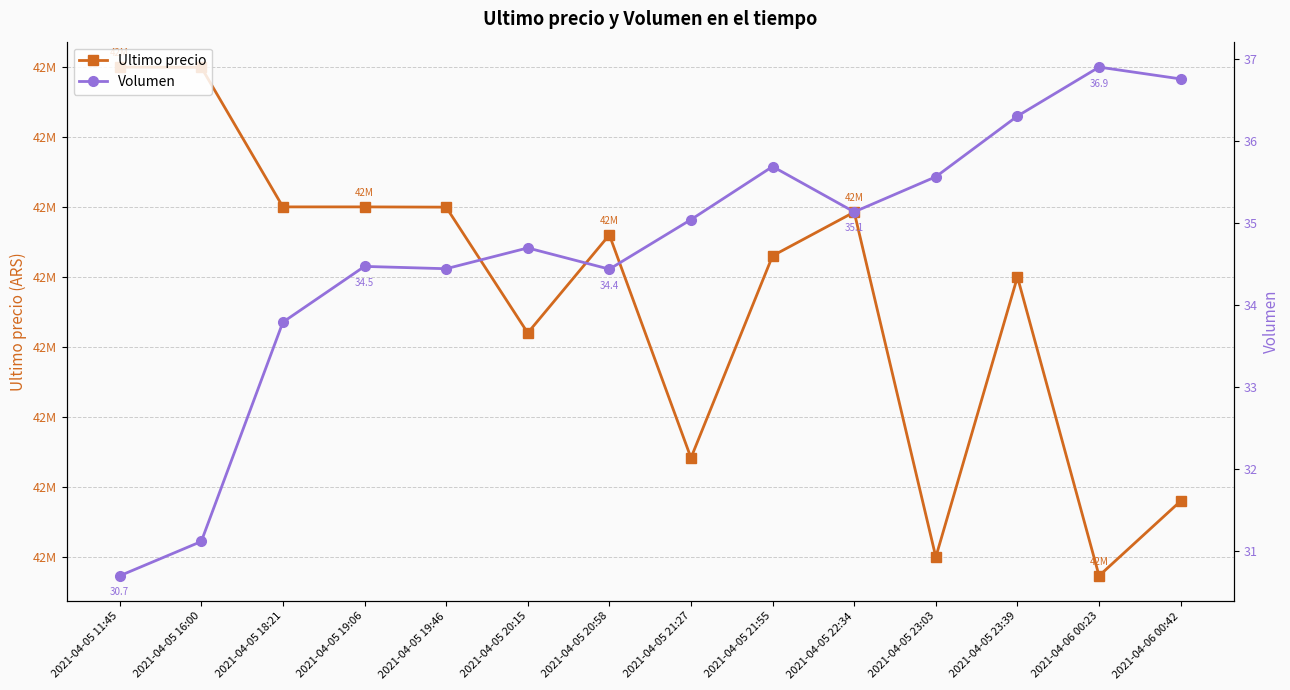

What is the average value of the Volumen series?

34.6